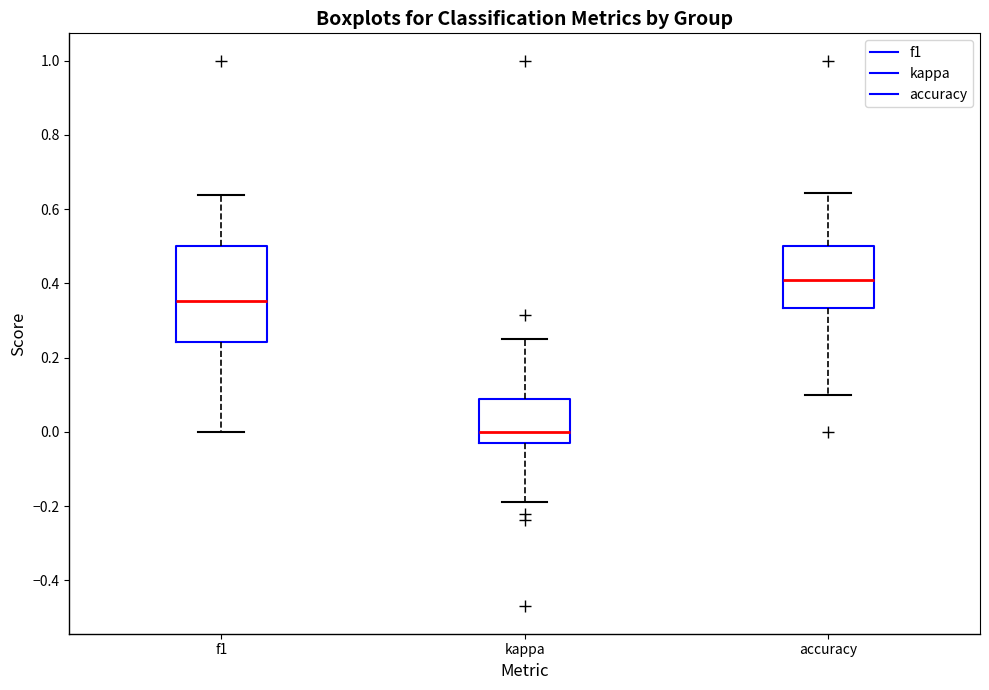

Reading left to right, read every box against the y-axis: the position of its median line, the range the box covers, and the ends of its whiskers. The values are not printed on the chart, so give them approximately, as read against the axis.

f1: median 0.36, box 0.24 to 0.50, whiskers 0.00 to 0.64
kappa: median 0.00, box -0.04 to 0.08, whiskers -0.18 to 0.26
accuracy: median 0.40, box 0.34 to 0.50, whiskers 0.10 to 0.64